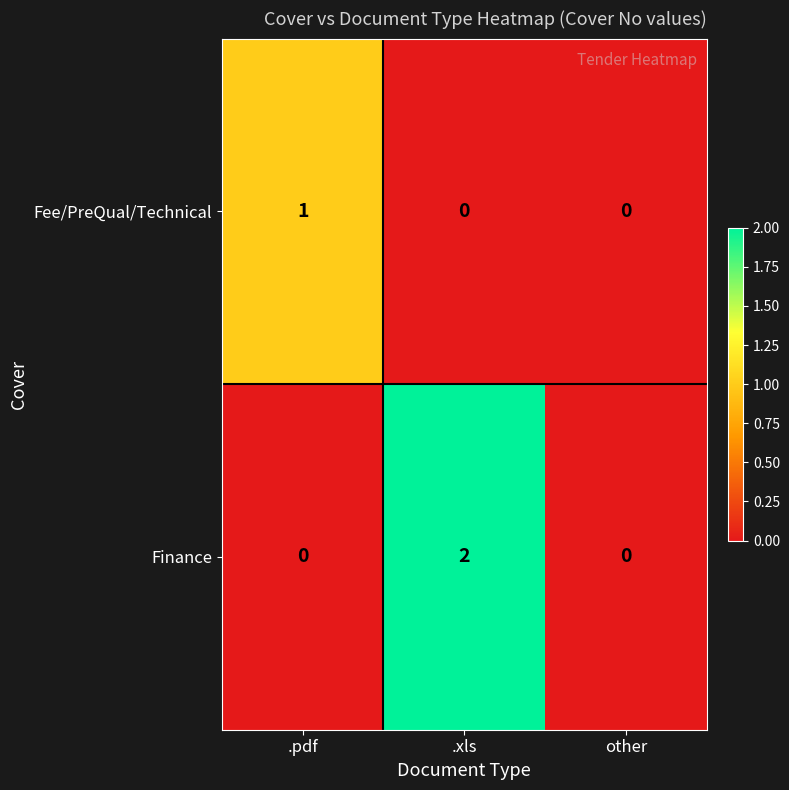

The value of Finance at other is 0. True or false?

True